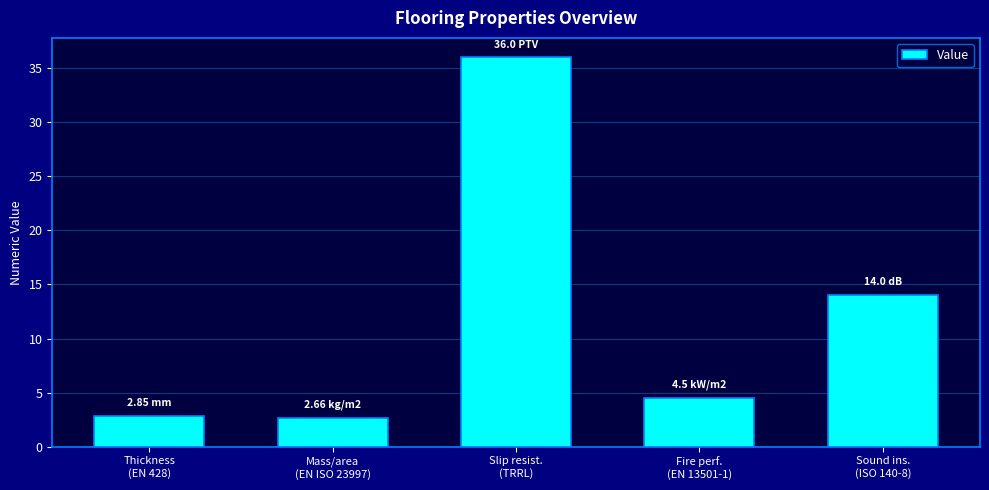

Reading left to right, what are all the values shown in this chart?

2.9	2.7	36.0	4.5	14.0